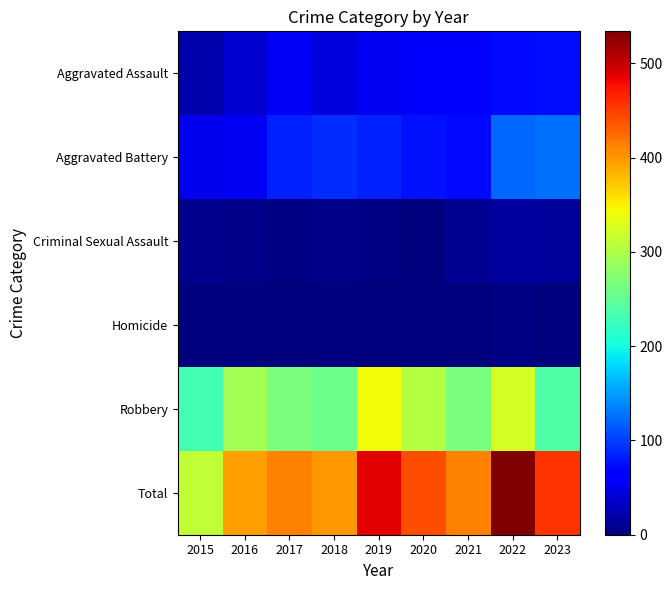

Reading left to right, transcribe all the data shown in this chart.

Aggravated Assault: 2015=22	2016=39	2017=57	2018=45	2019=55	2020=59	2021=62	2022=71	2023=75
Aggravated Battery: 2015=51	2016=56	2017=84	2018=90	2019=84	2020=76	2021=73	2022=121	2023=126
Criminal Sexual Assault: 2015=8	2016=5	2017=4	2018=5	2019=4	2020=1	2021=10	2022=15	2023=13
Homicide: 2015=0	2016=1	2017=1	2018=1	2019=1	2020=2	2021=2	2022=3	2023=2
Robbery: 2015=231	2016=294	2017=266	2018=258	2019=343	2020=304	2021=265	2022=324	2023=239
Total: 2015=312	2016=395	2017=412	2018=399	2019=487	2020=442	2021=412	2022=534	2023=455